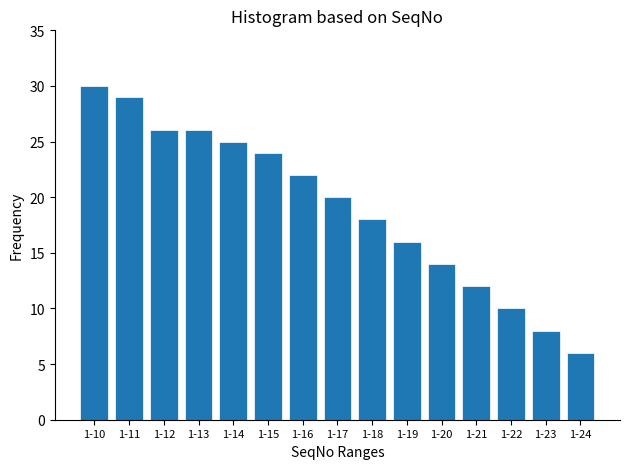

Reading left to right, list all the values displayed in this chart.

30	29	26	26	25	24	22	20	18	16	14	12	10	8	6